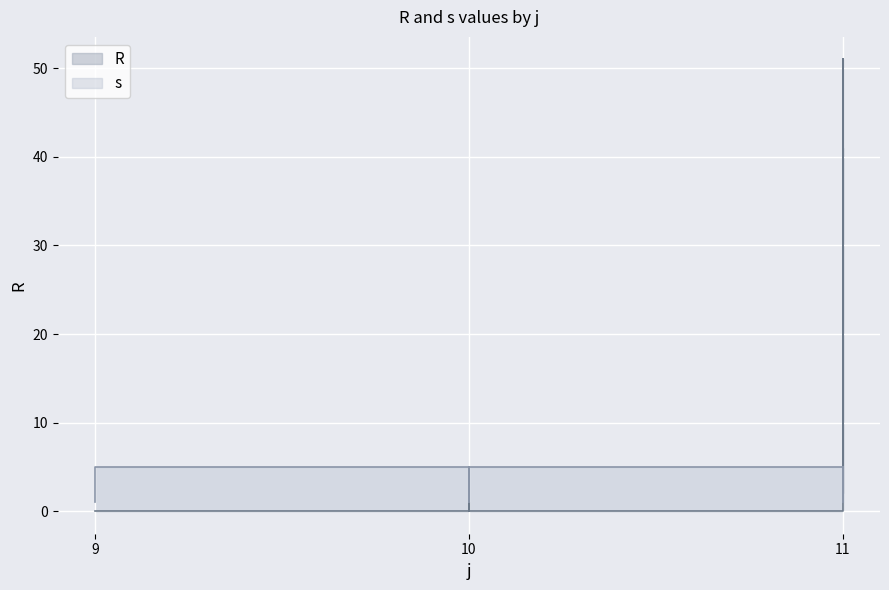

The value of s at 11 is 4. True or false?

True